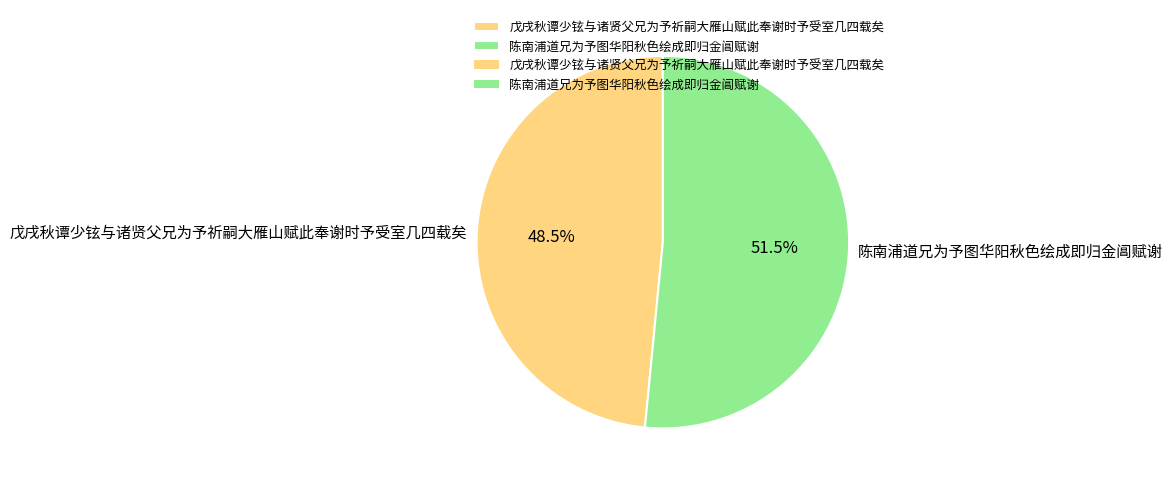

Which slice is the largest?

陈南浦道兄为予图华阳秋色绘成即归金阊赋谢